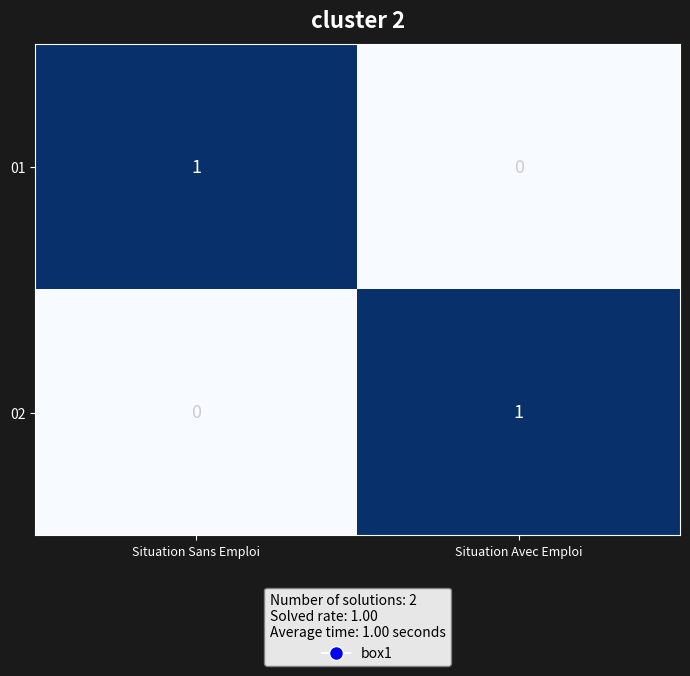

Reading left to right, list all the values displayed in this chart.

01: Situation Sans Emploi=1	Situation Avec Emploi=0
02: Situation Sans Emploi=0	Situation Avec Emploi=1